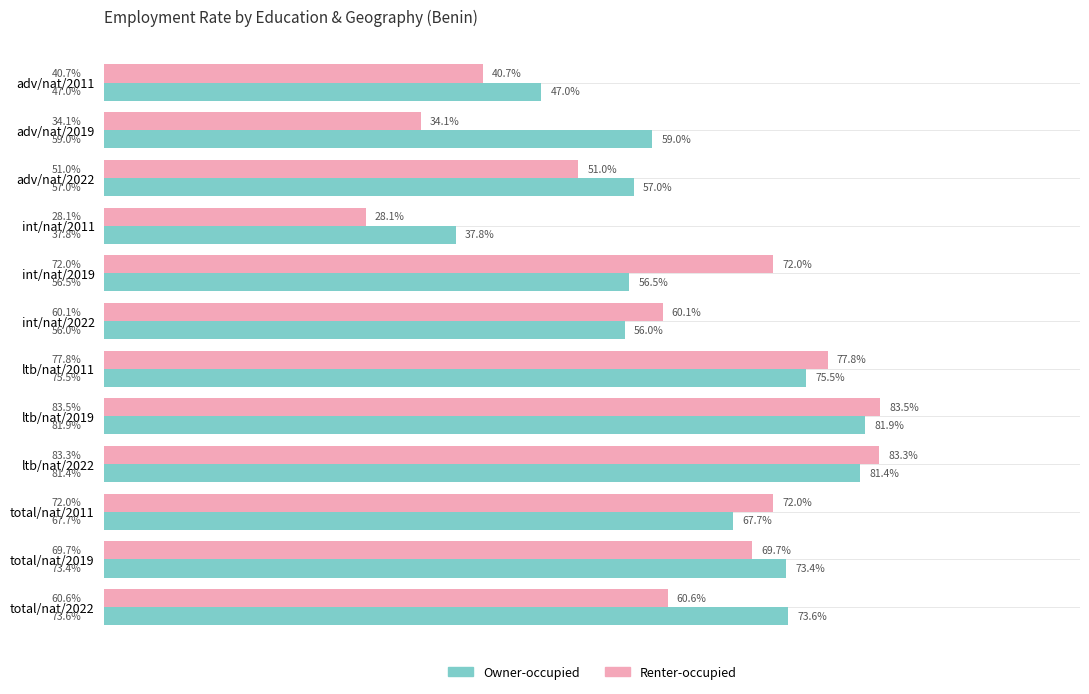

At which label is Renter-occupied closest to 55?

adv/nat/2022